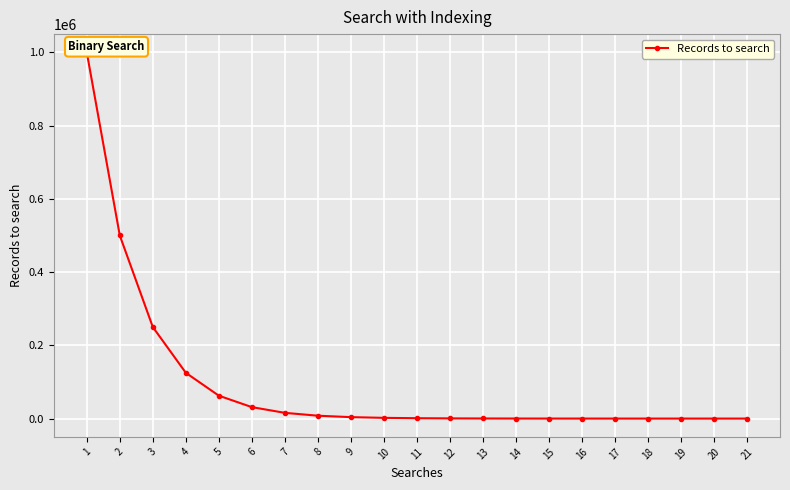

The value at 2 is 827703.6. True or false?

False